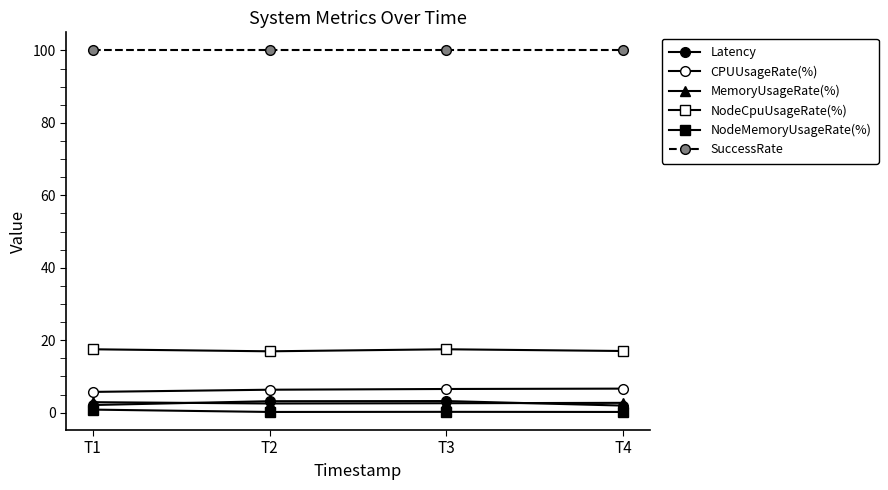

Count the number of categories in the chart.

4